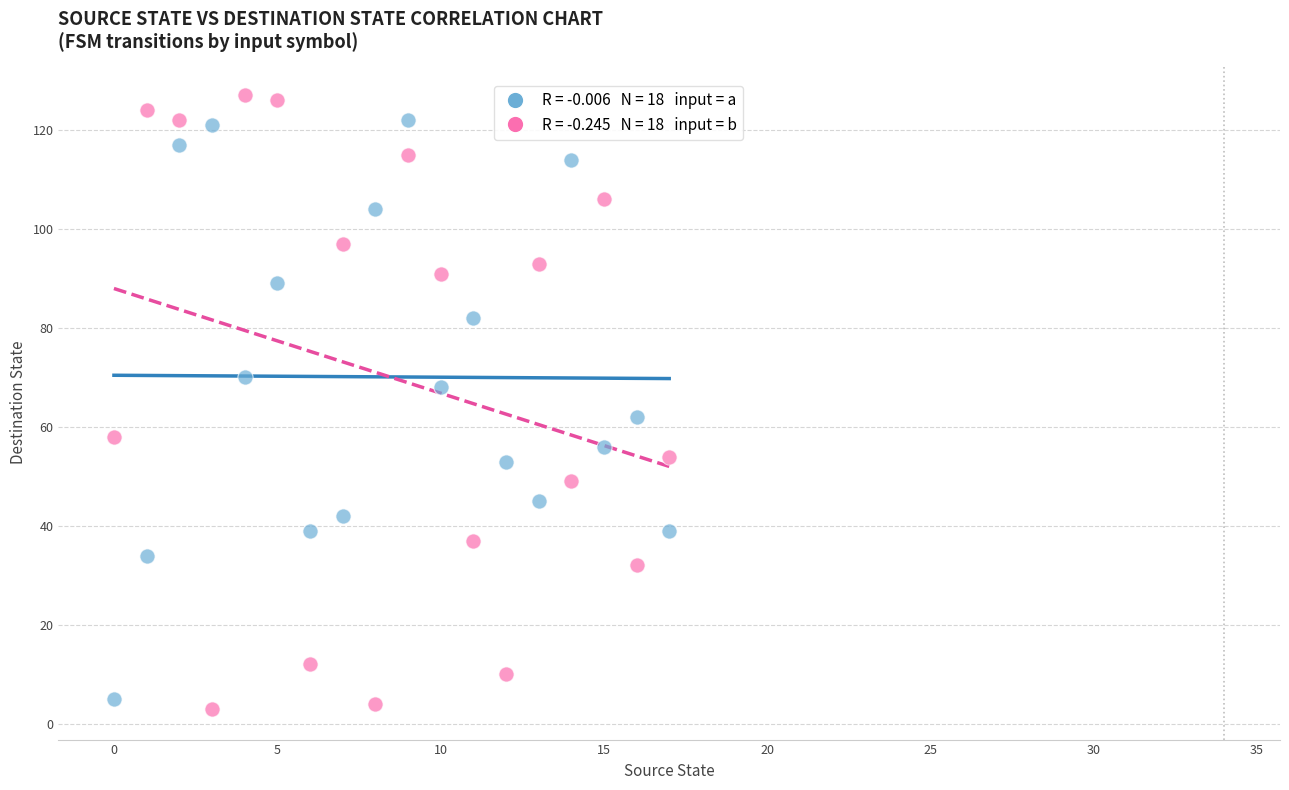

Across all data points, what is the range of Y values (max minus min)?

124